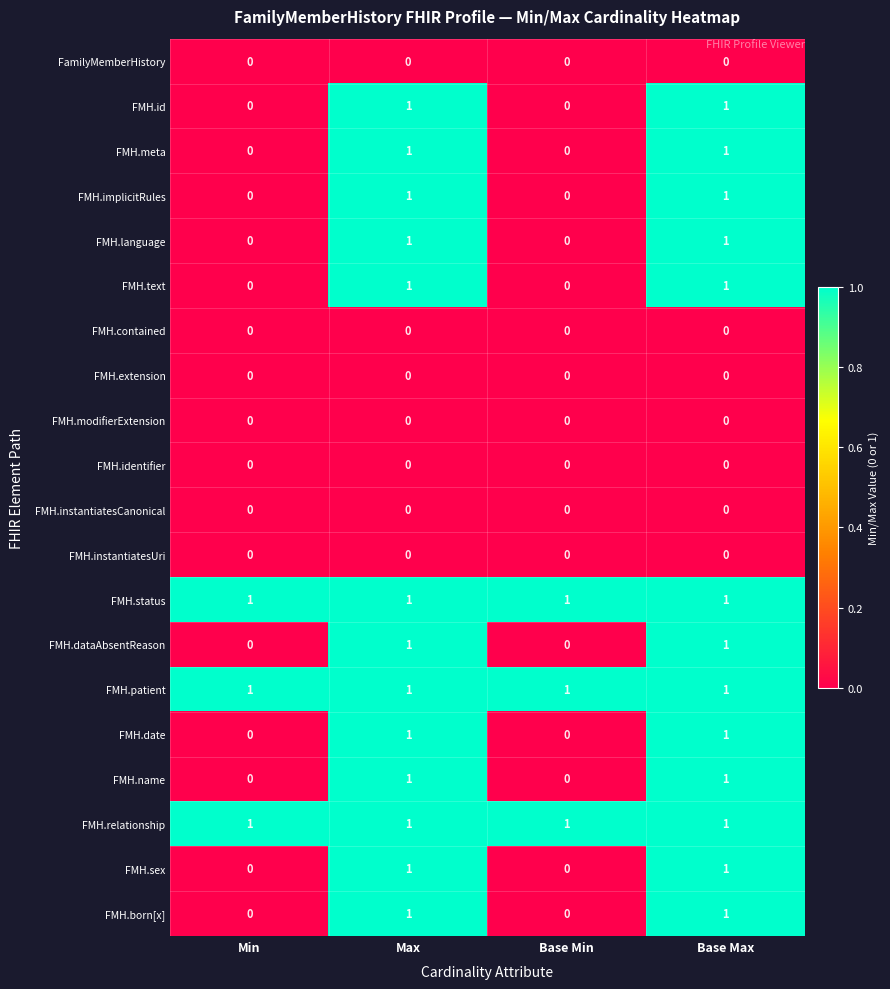

Is the value of FMH.dataAbsentReason at Base Max greater than the value of FMH.born[x] at Min?

Yes